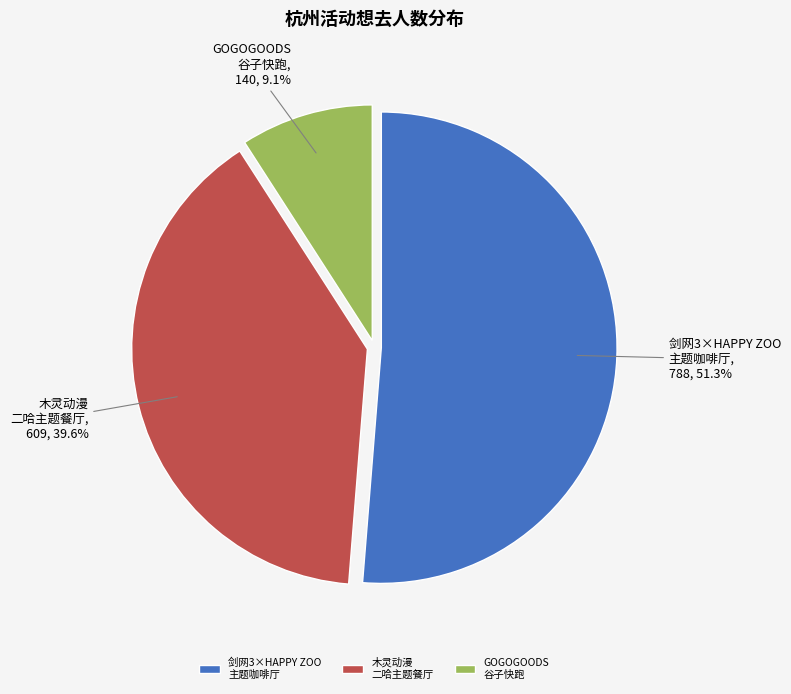

Is there a majority slice in this chart?

Yes